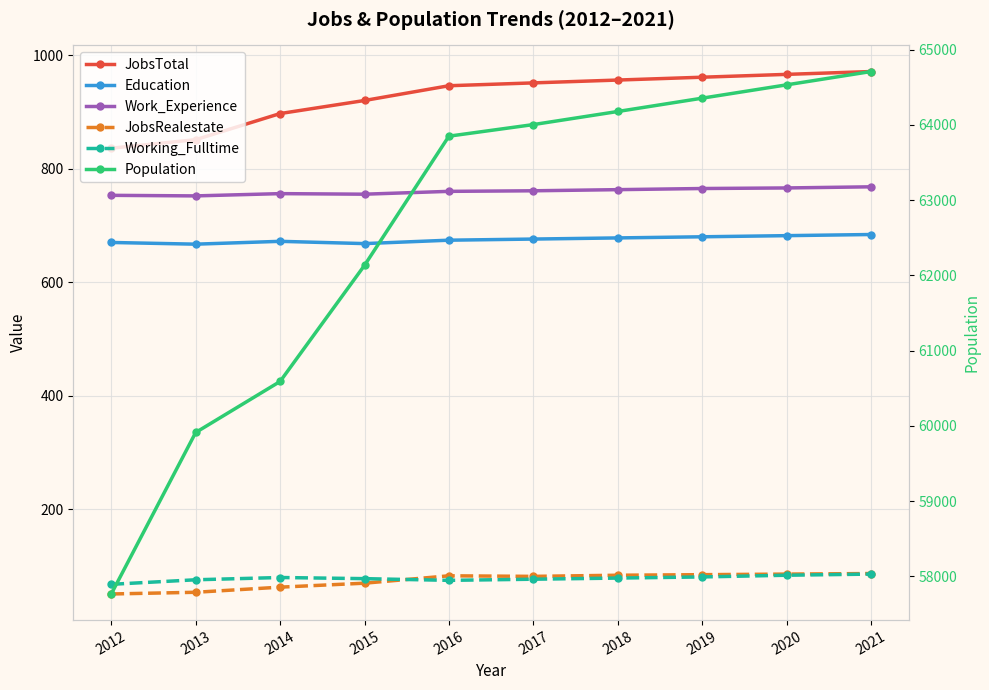

Count the number of data series in this chart.

6